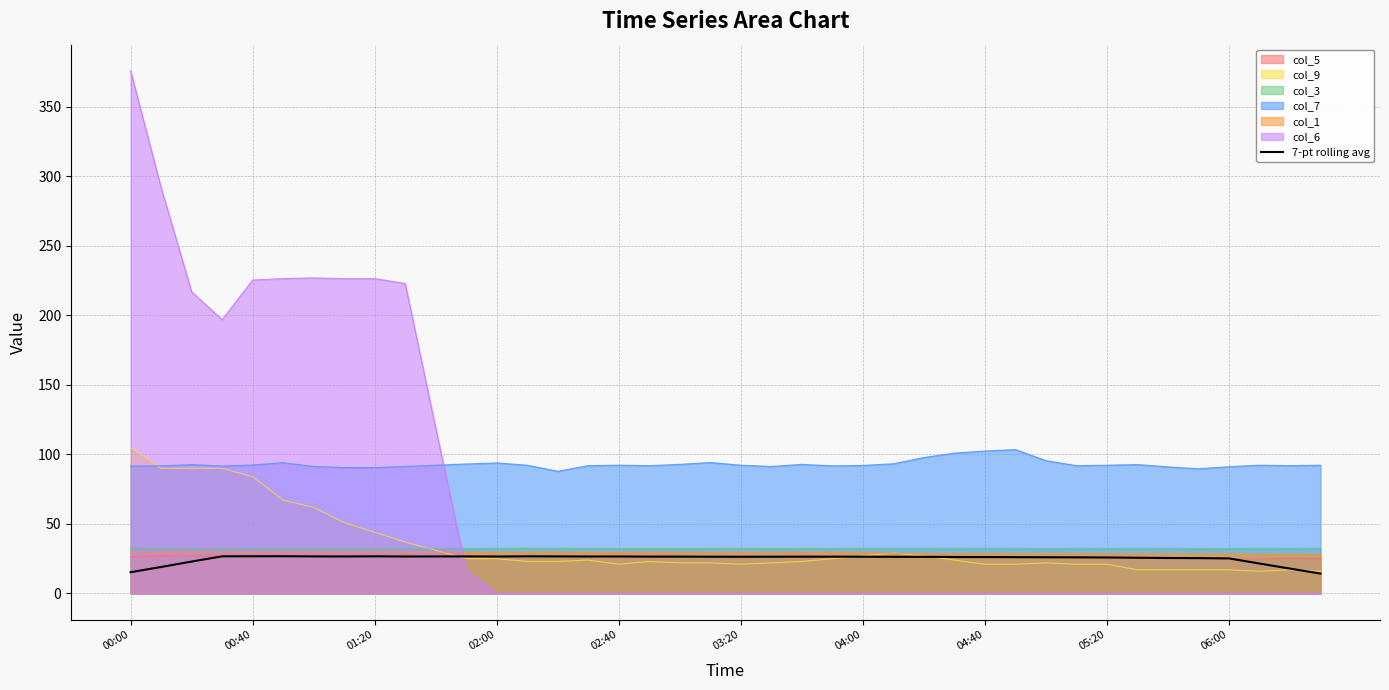

What is the greatest value displayed?

376.0